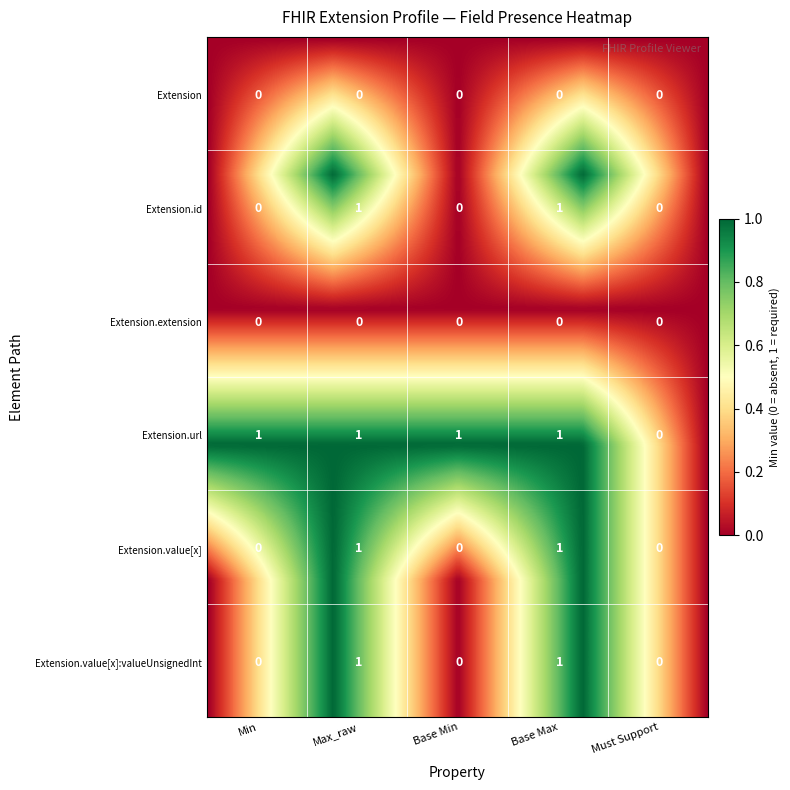

Rank the categories by Extension.extension value from highest to lowest.

0, 1, 2, 3, 4